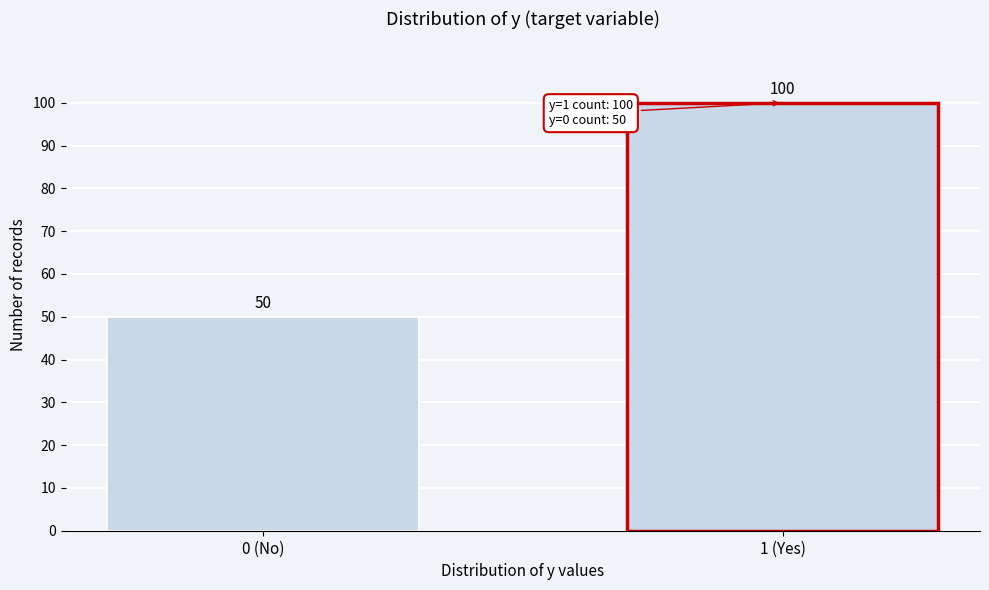

Reading left to right, what are all the values shown in this chart?

50	100